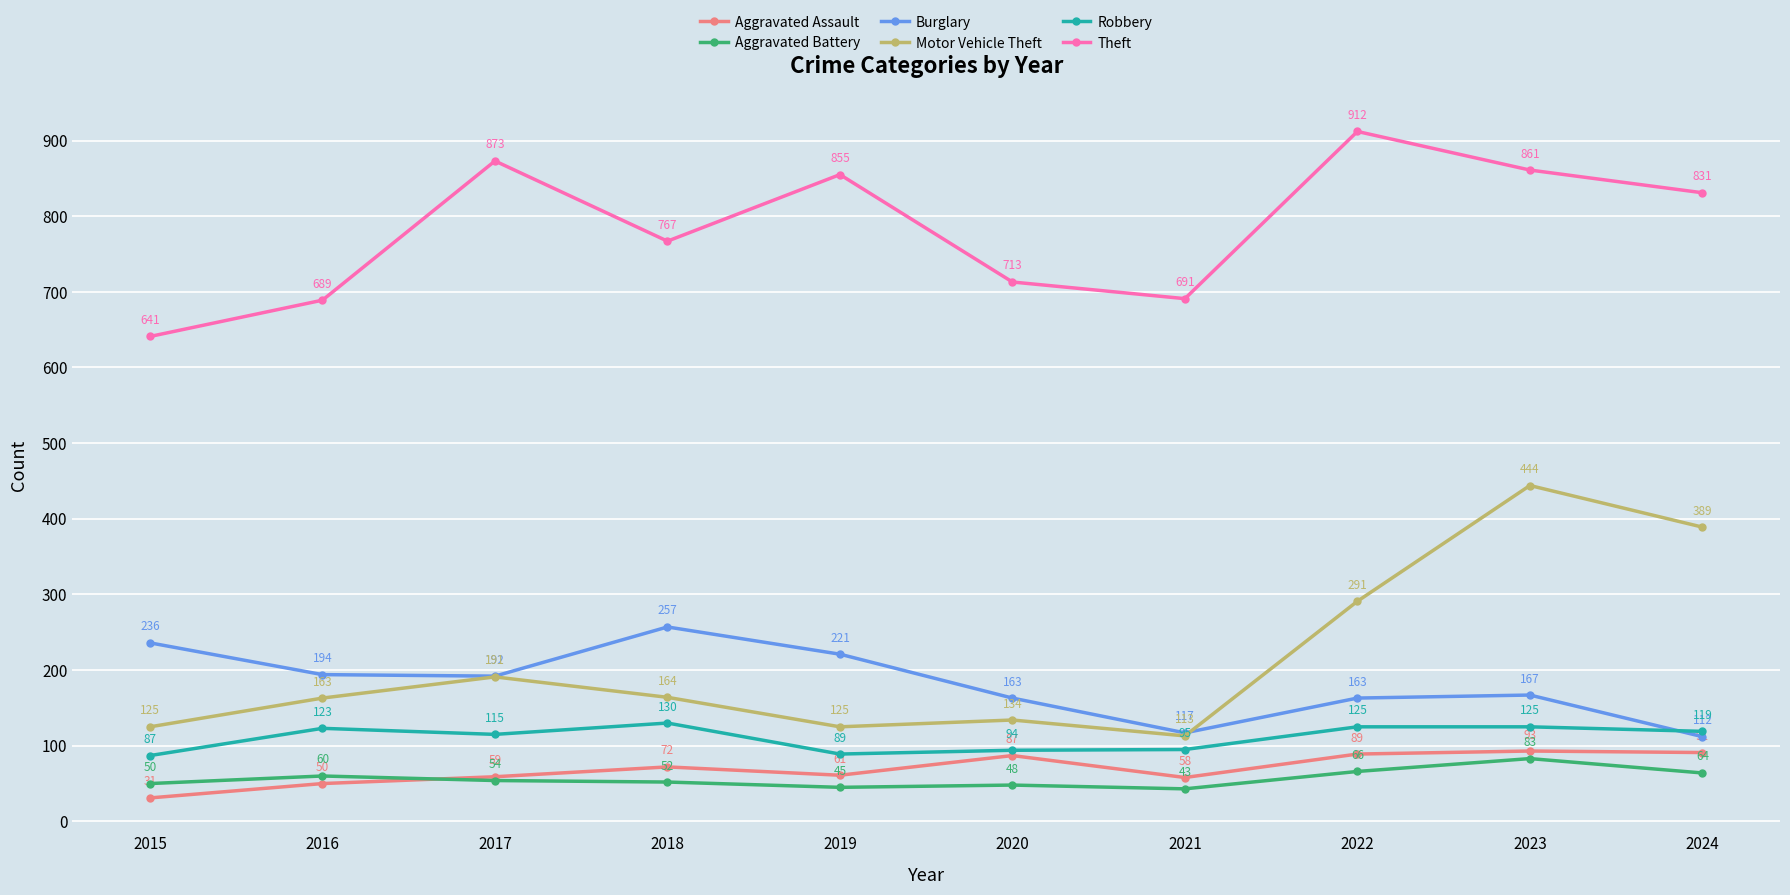

Which series has the largest total across all categories?

Theft